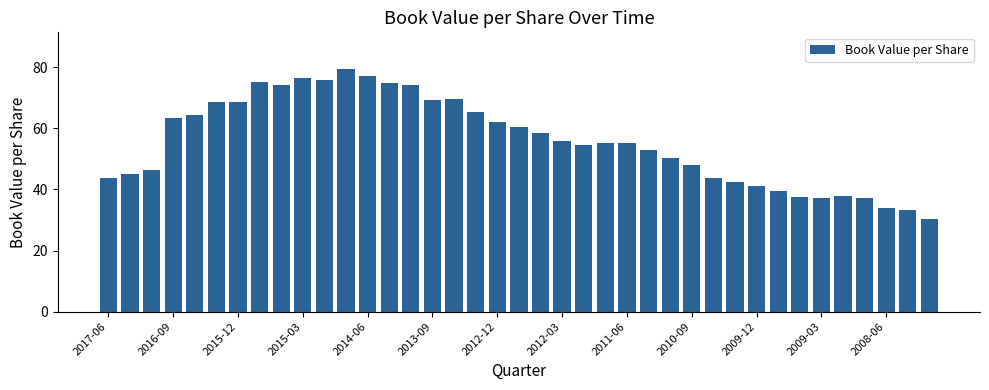

What is the value of the 13th bar from the left?

77.2